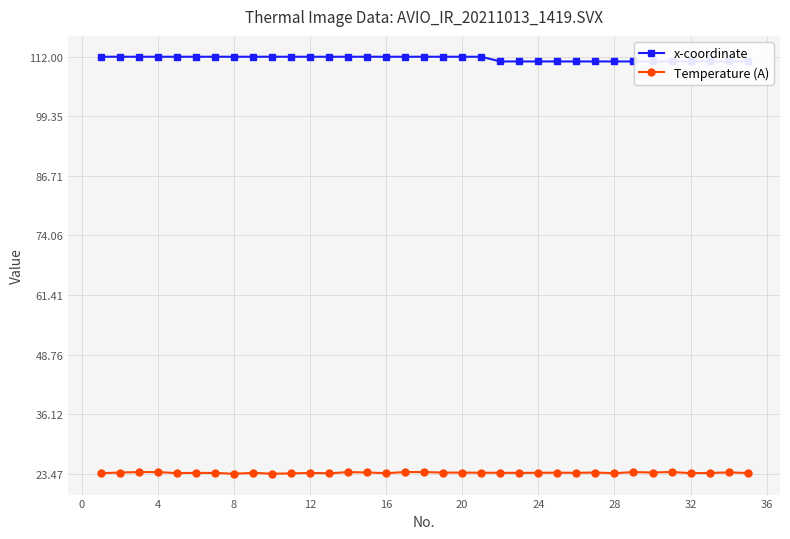

What is the maximum value for Temperature (A)?

23.8